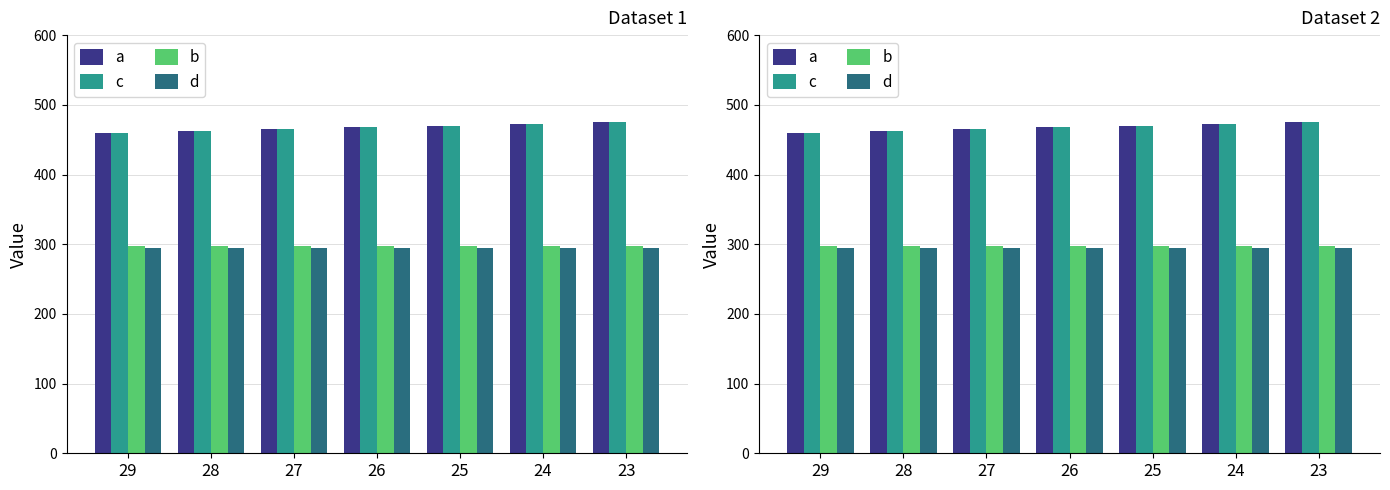

What is the sum of the a values at 29 and 25?

930.0